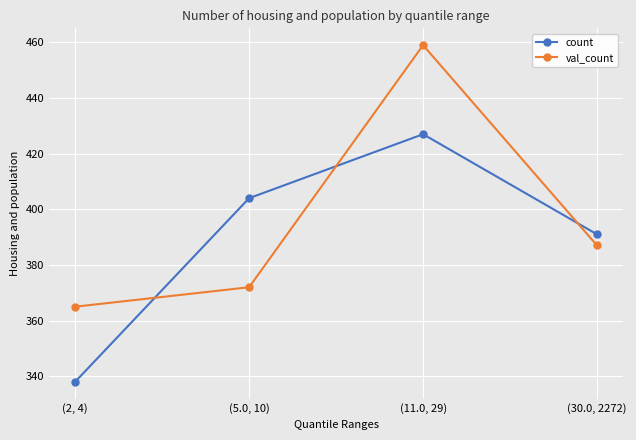

How many values in the val_count series are below 387?

2